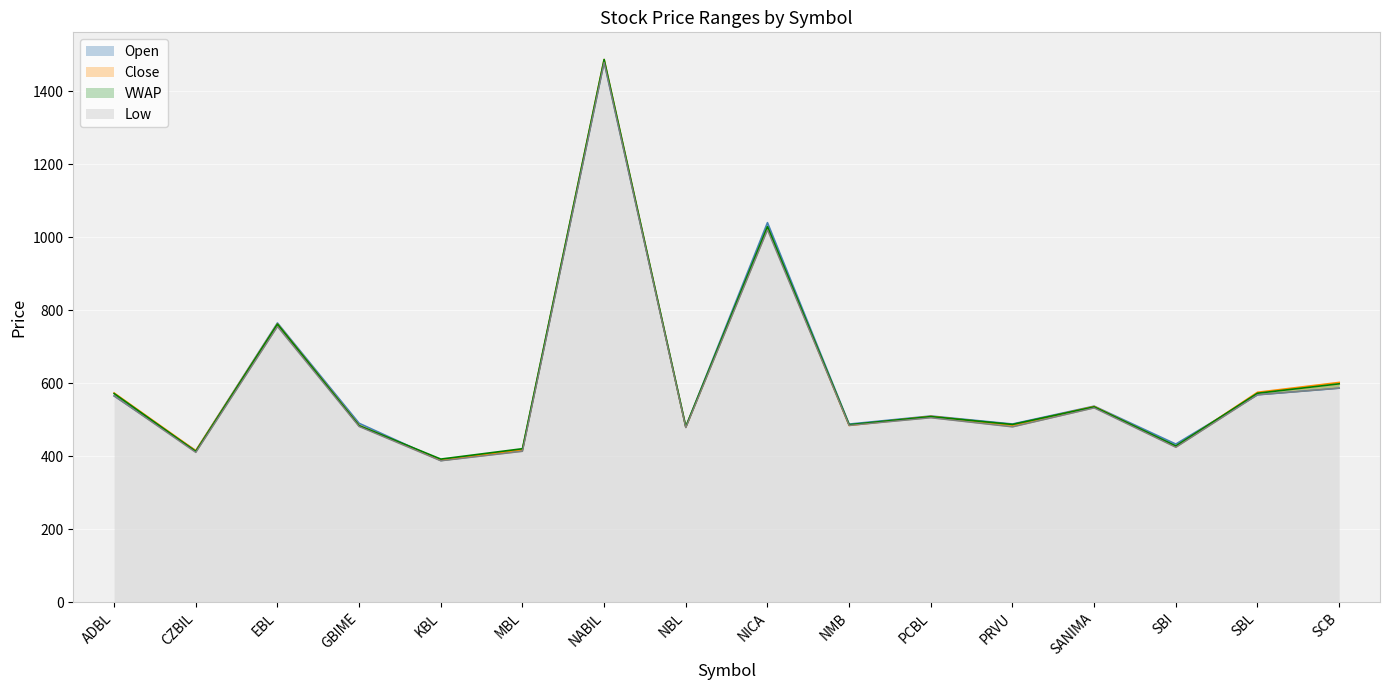

At how many categories does at least one series exceed 516?

7